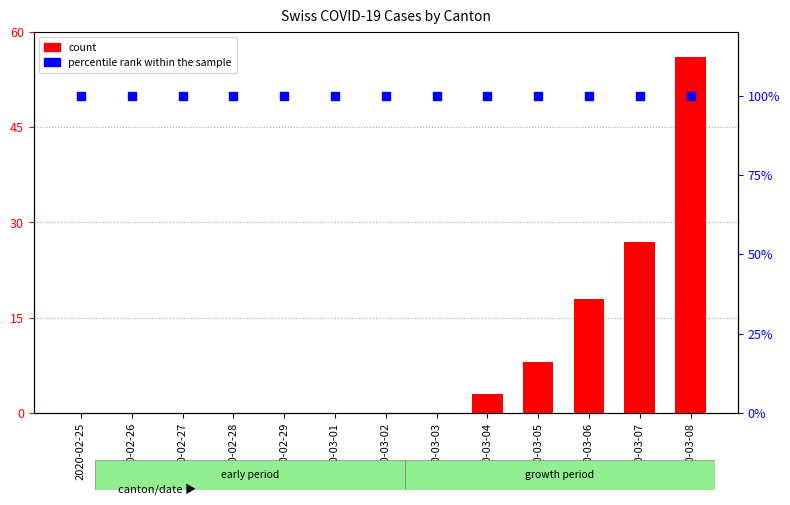

Which series reaches the maximum Y coordinate?

percentile rank within the sample